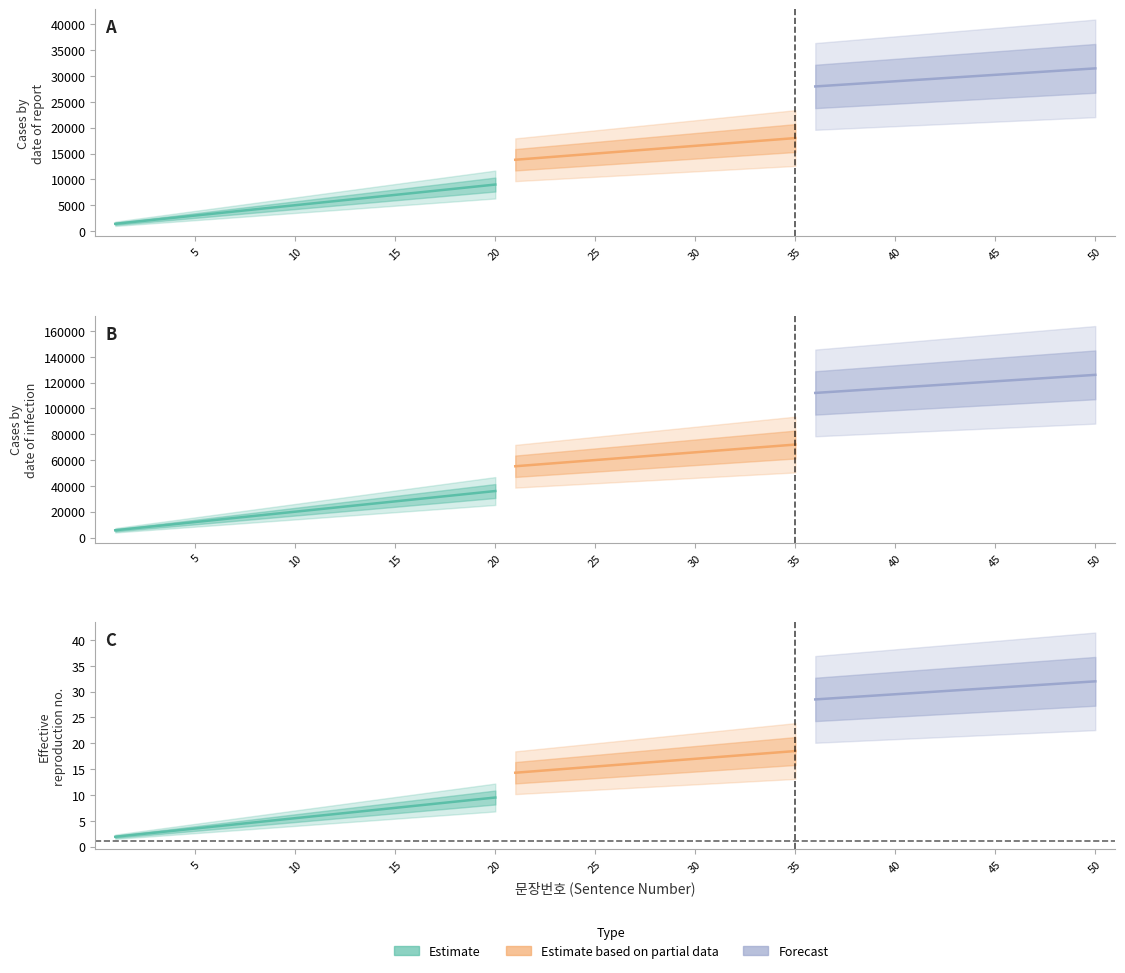

Is this an area chart (filled region under the line)?

No